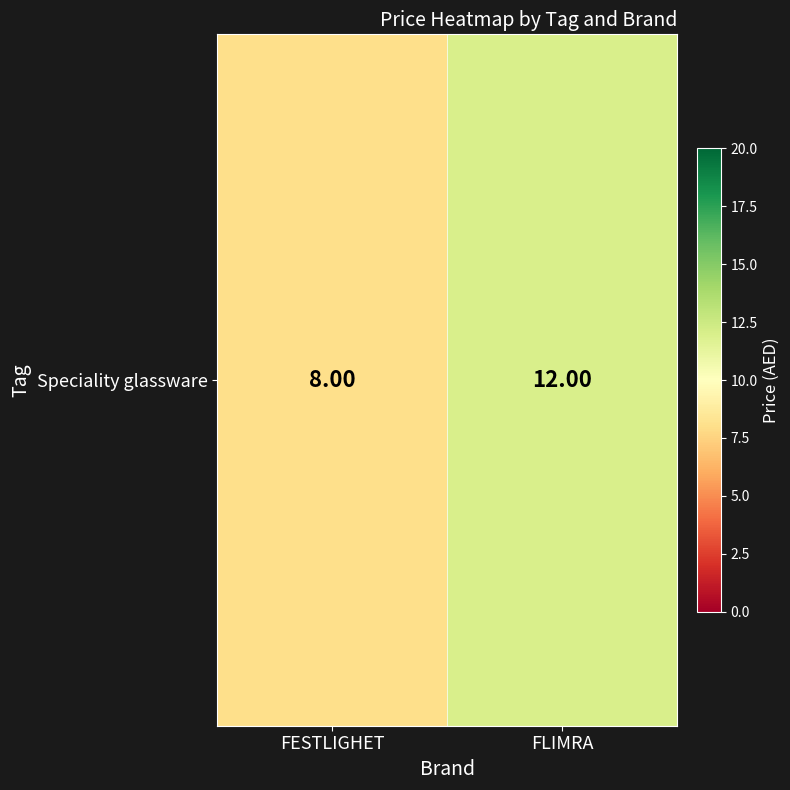

Reading left to right, extract all data points from this chart.

8	12